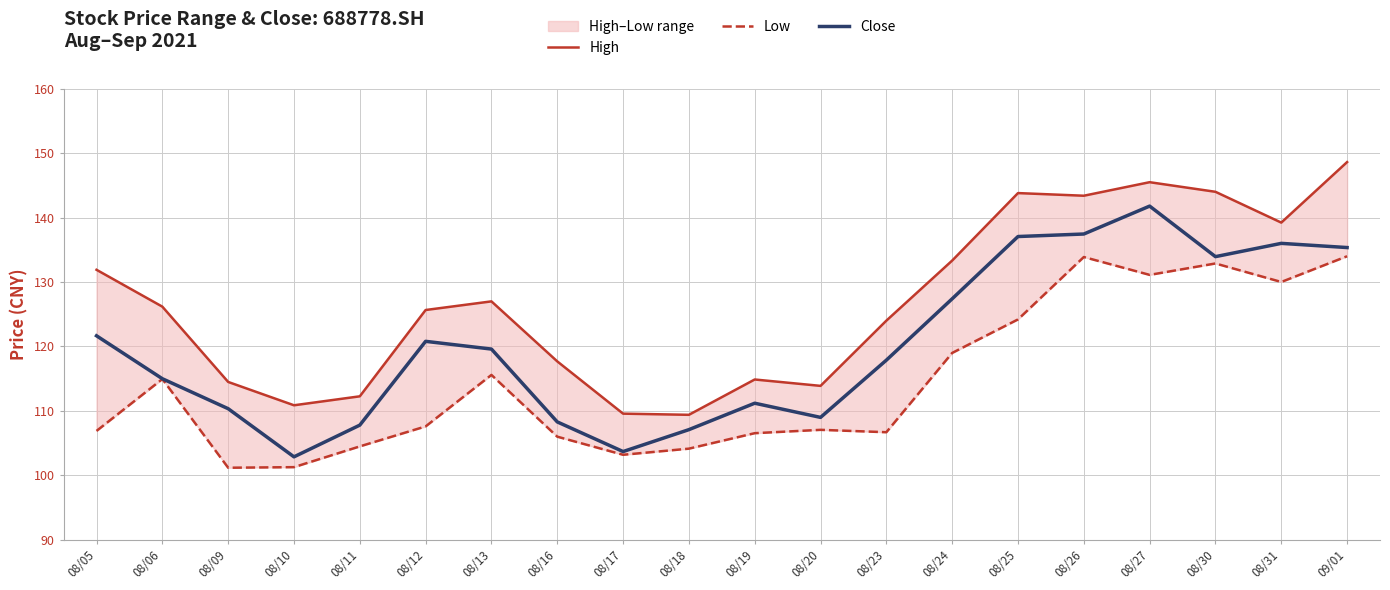

Which series has the largest range (max minus min)?

High